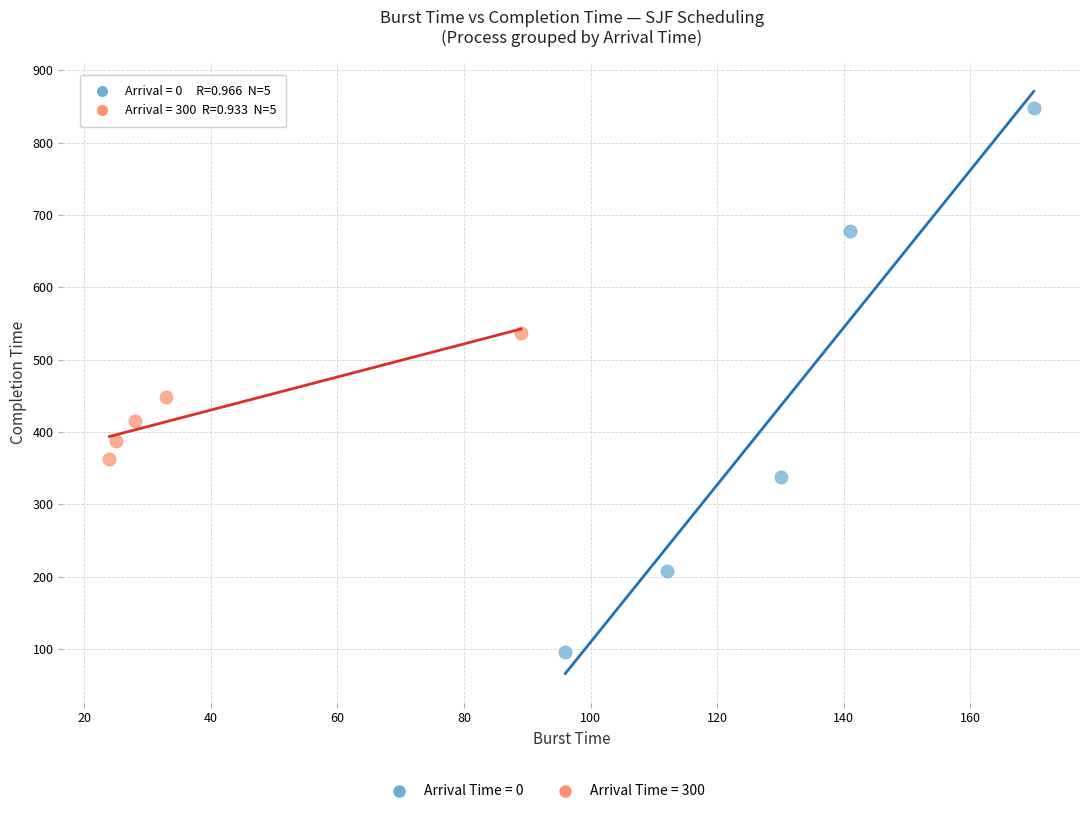

Which series reaches the minimum Y coordinate?

Arrival Time = 0